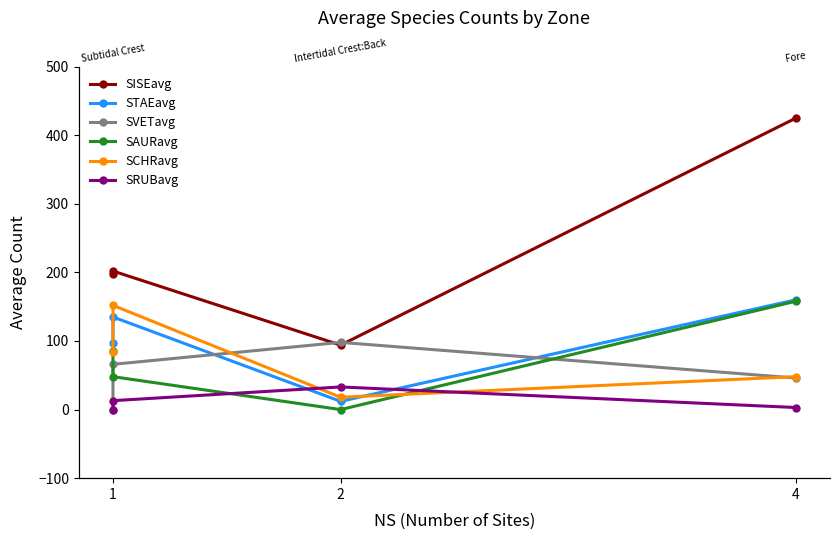

How many values in the SAURavg series are below 85?

2